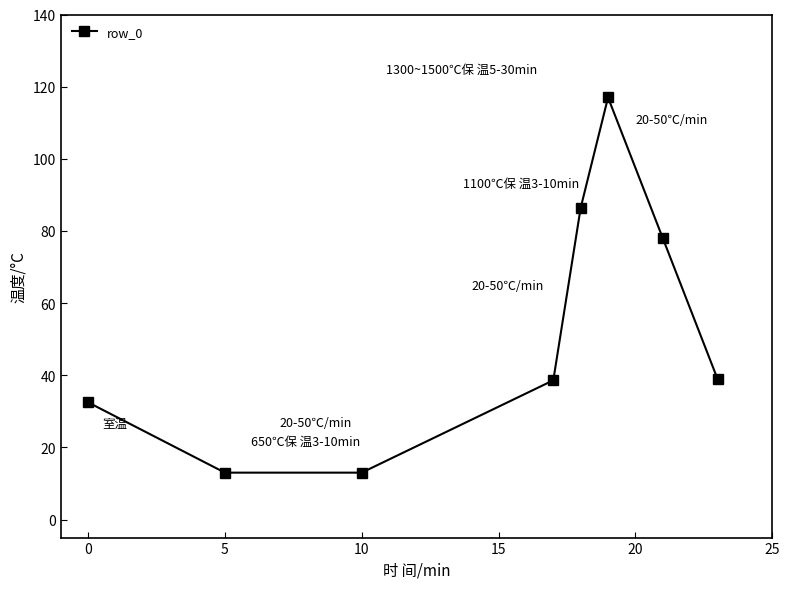

How many points are higher than both their immediate neighbors (excluding endpoints)?

1